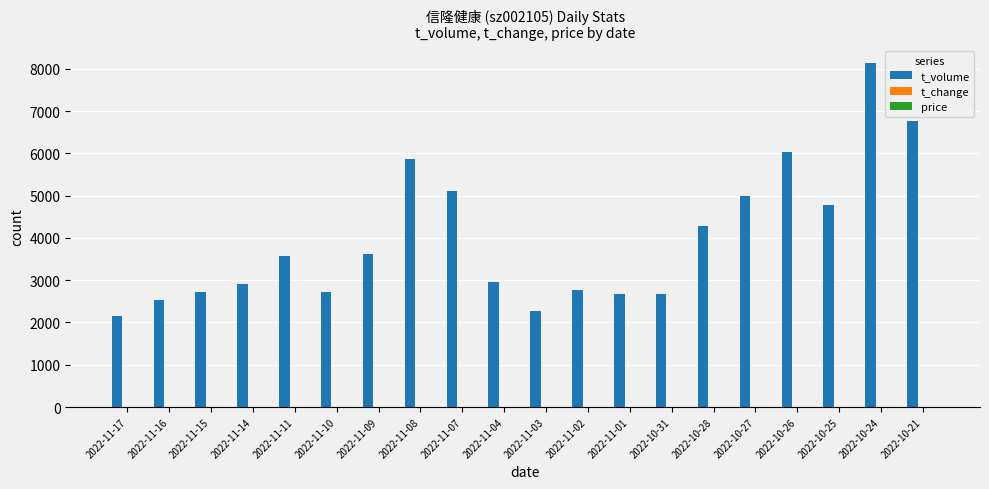

Are the bars horizontal?

No